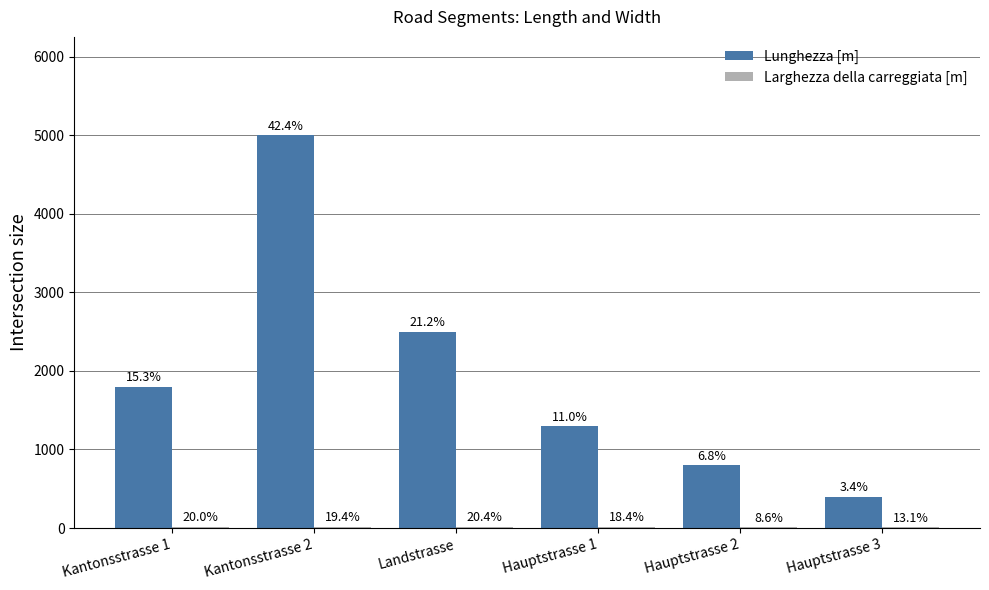

At which category is the sum across all series the highest?

Kantonsstrasse 2